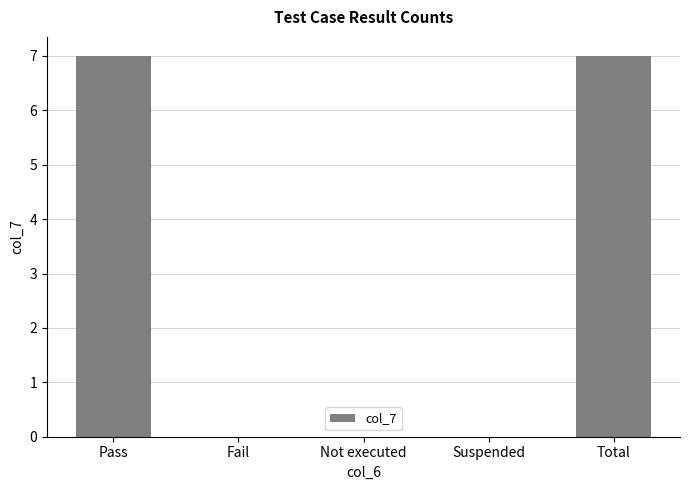

True or false: the data shows -2 at Fail.

False